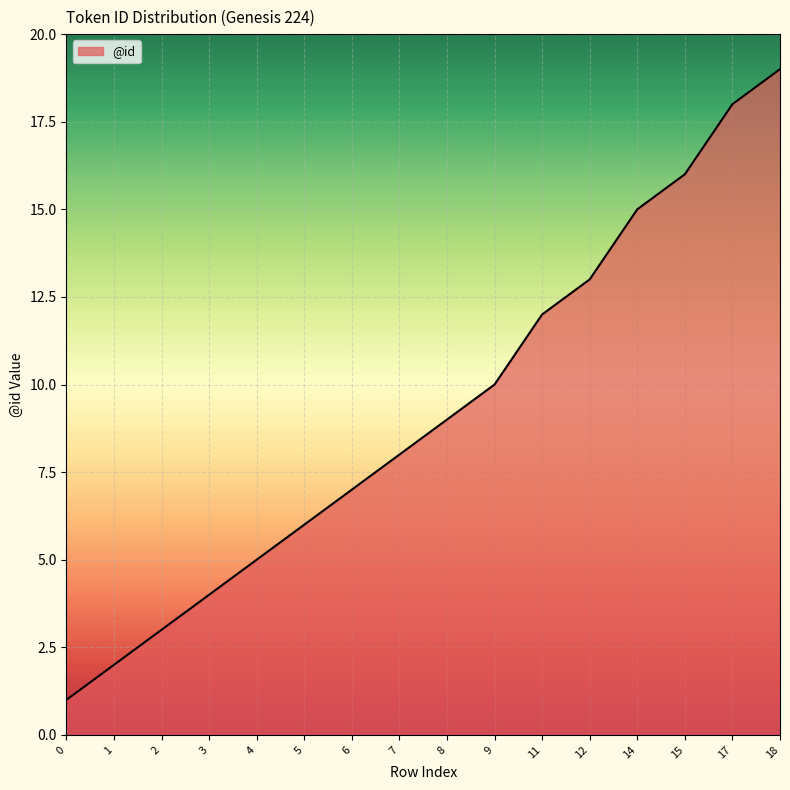

Reading right to left, transcribe all the data shown in this chart.

19	18	16	15	13	12	10	9	8	7	6	5	4	3	2	1